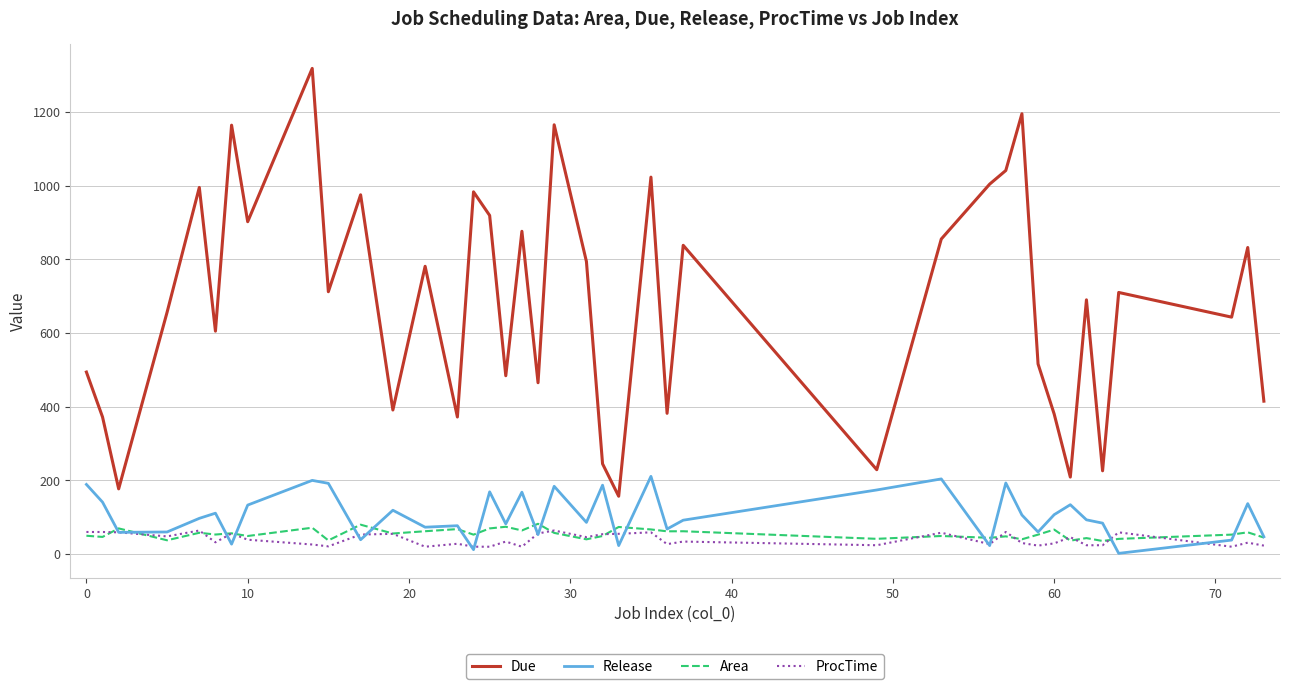

True or false: ProcTime has more than 2 interior local peaks.

True